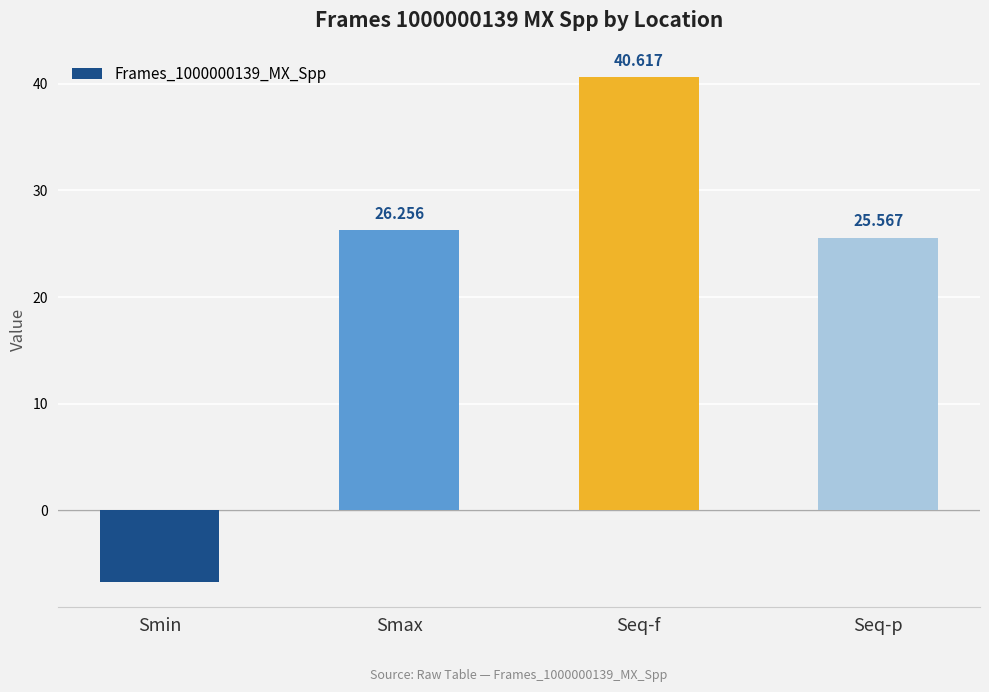

Between Seq-p and Smax, which is larger?

Smax